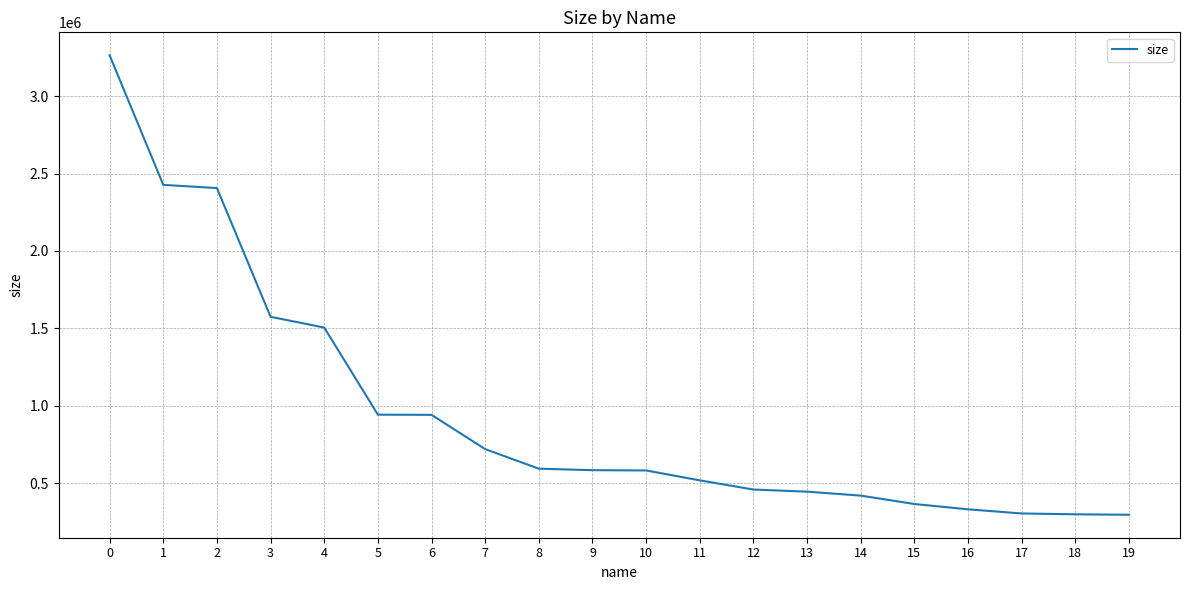

Where is the data nearest to the value 1779941?

3